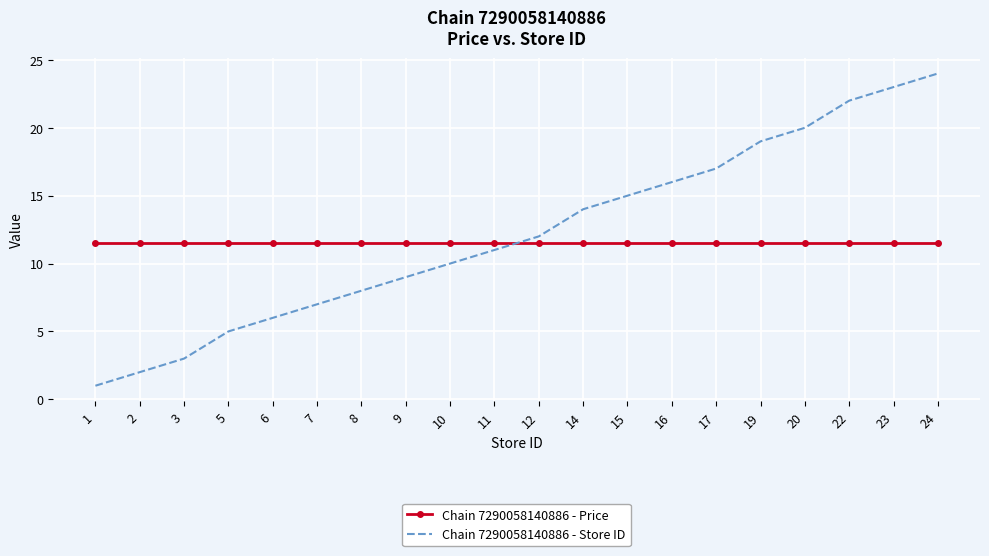

What is the total value across all series at 14?

25.5